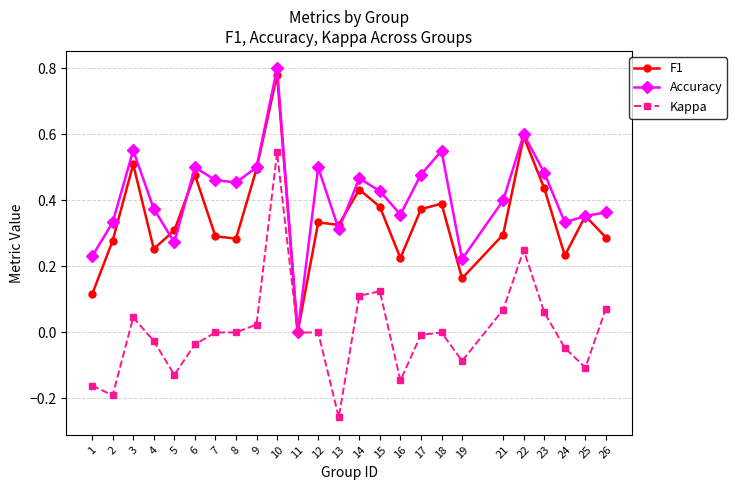

Which category has the lowest value in the Accuracy series?

11